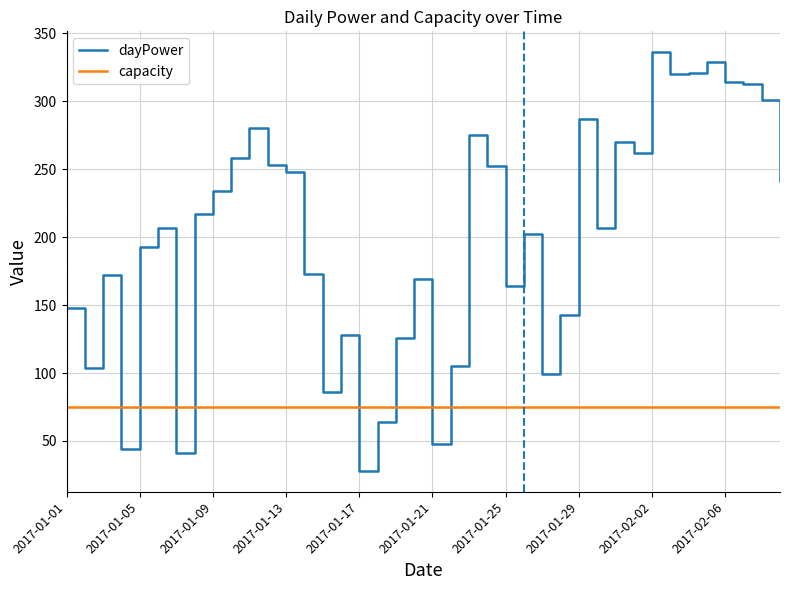

What is the difference between the maximum and minimum values in the dayPower series?

308